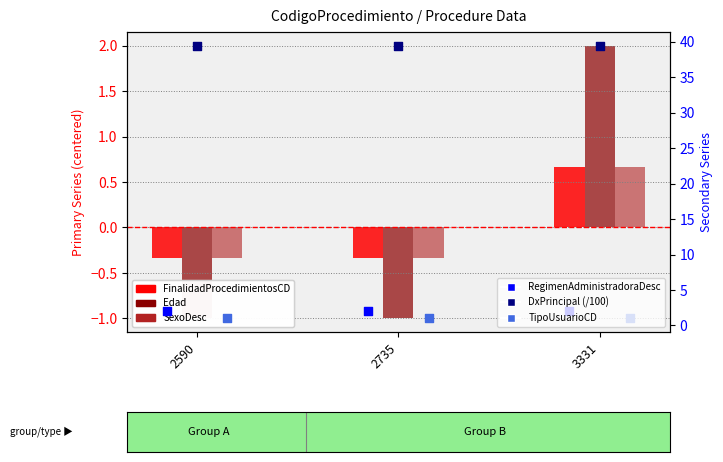

What is the total value across all series at 2735?

40.8